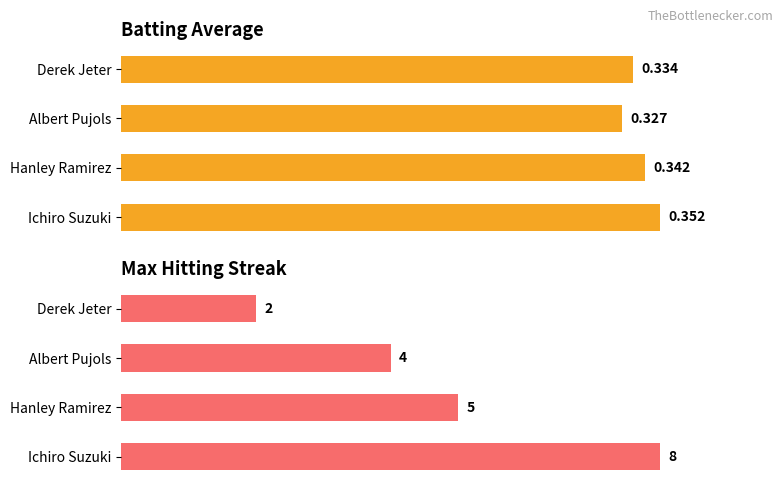

The value of Batting Average1 at 3 is 152.2. True or false?

False